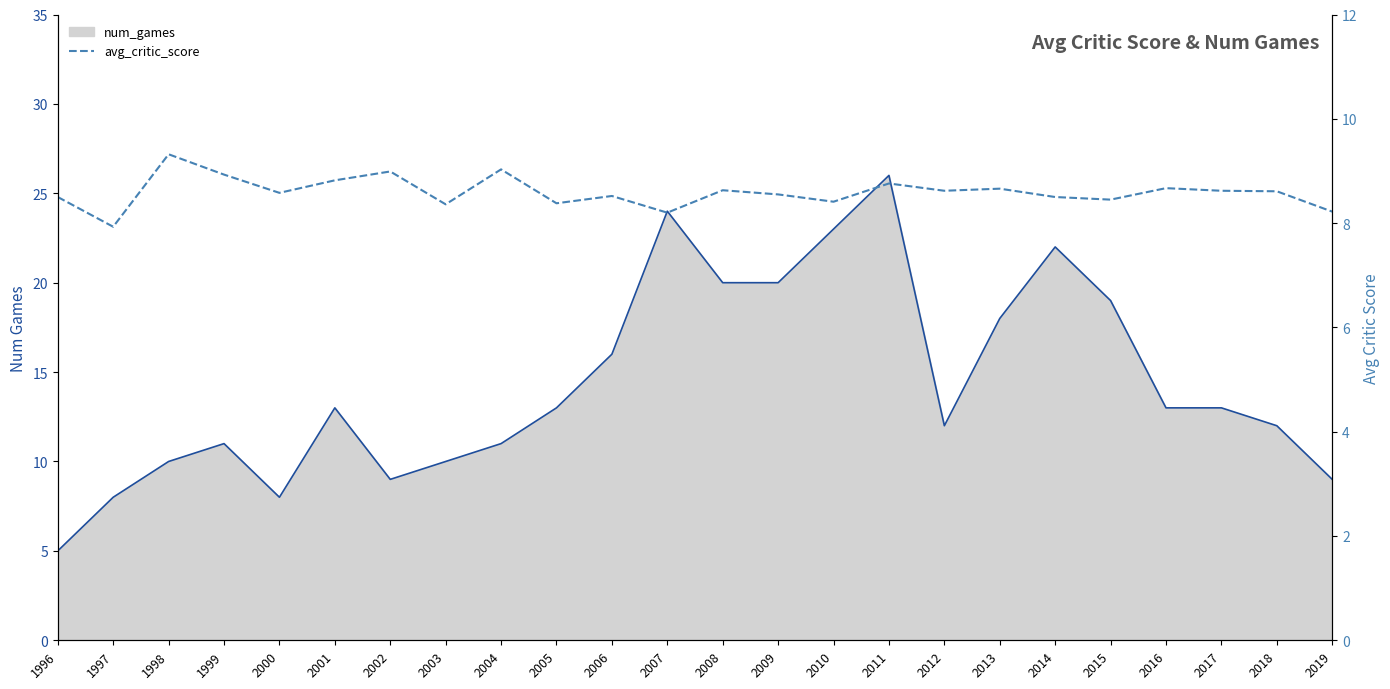

Reading right to left, what are all the values shown in this chart?

num_games_line: 2019=9.0	2018=12.0	2017=13.0	2016=13.0	2015=19.0	2014=22.0	2013=18.0	2012=12.0	2011=26.0	2010=23.0	2009=20.0	2008=20.0	2007=24.0	2006=16.0	2005=13.0	2004=11.0	2003=10.0	2002=9.0	2001=13.0	2000=8.0	1999=11.0	1998=10.0	1997=8.0	1996=5.0
avg_critic_score: 2019=8.2	2018=8.6	2017=8.6	2016=8.7	2015=8.4	2014=8.5	2013=8.7	2012=8.6	2011=8.8	2010=8.4	2009=8.6	2008=8.6	2007=8.2	2006=8.5	2005=8.4	2004=9.0	2003=8.4	2002=9.0	2001=8.8	2000=8.6	1999=8.9	1998=9.3	1997=7.9	1996=8.5